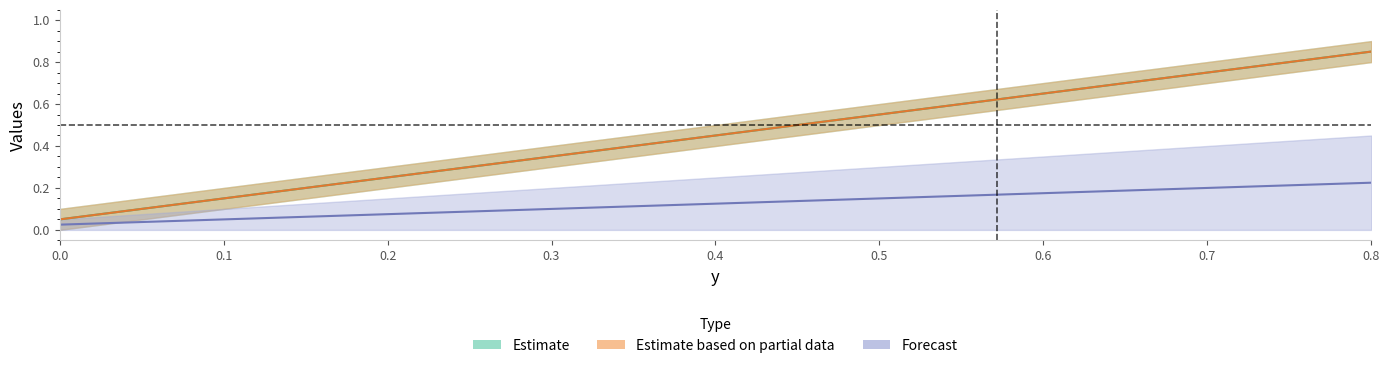

What is the value of the id point at the 6th from the left?

0.6